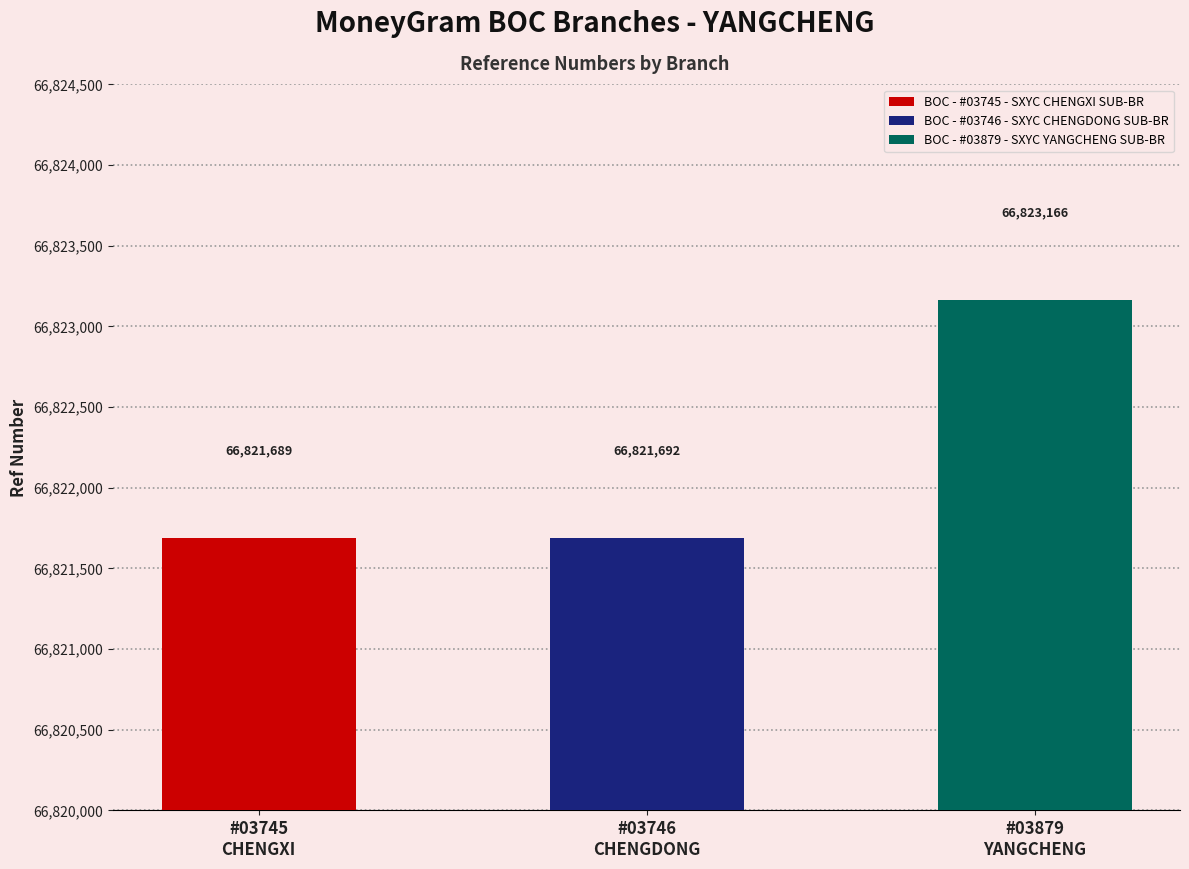

At which label does the data first exceed 66821692?

BOC - #03879 - SXYC YANGCHENG SUB-BR